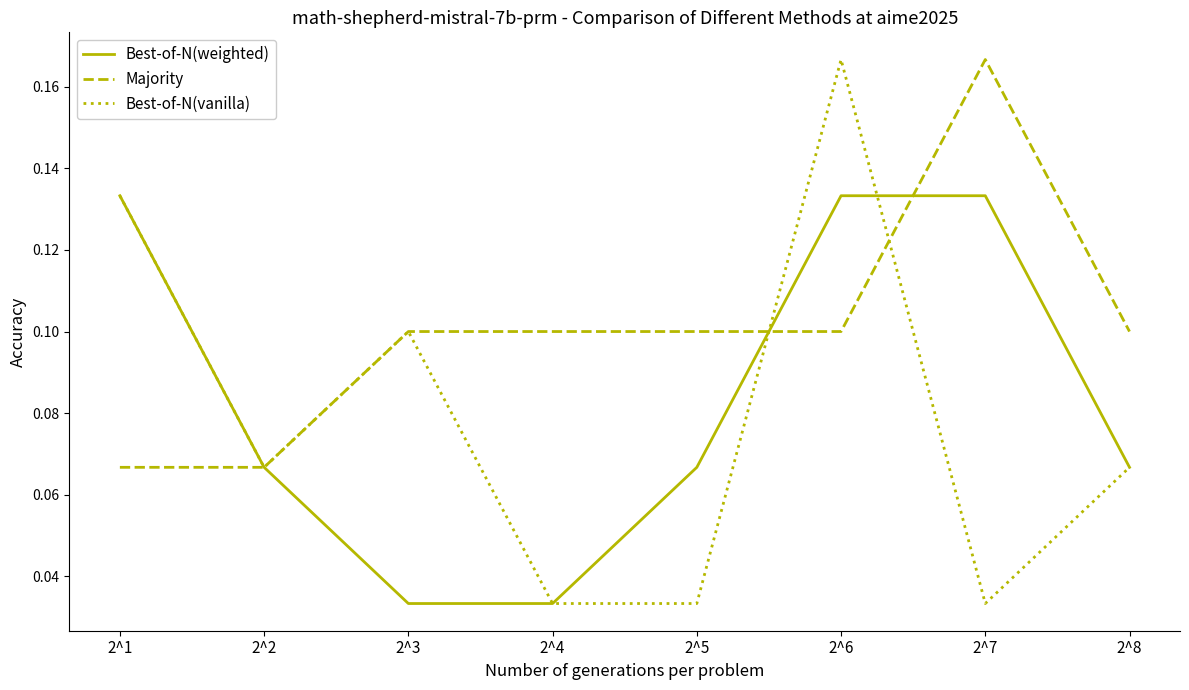

Which series has the widest spread of values?

Best-of-N(vanilla)